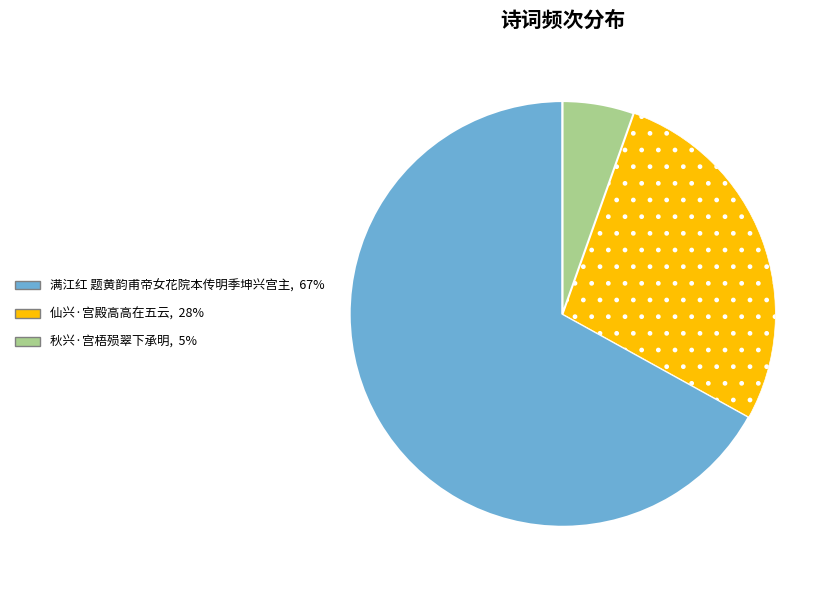

Is there a majority slice in this chart?

Yes